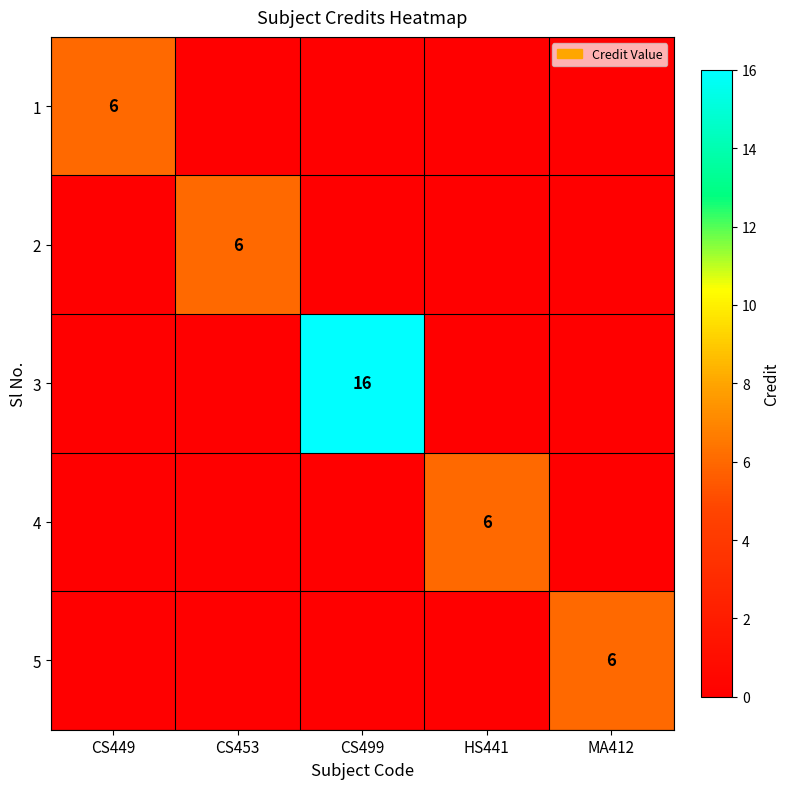

At which category is the sum across all series the highest?

CS499